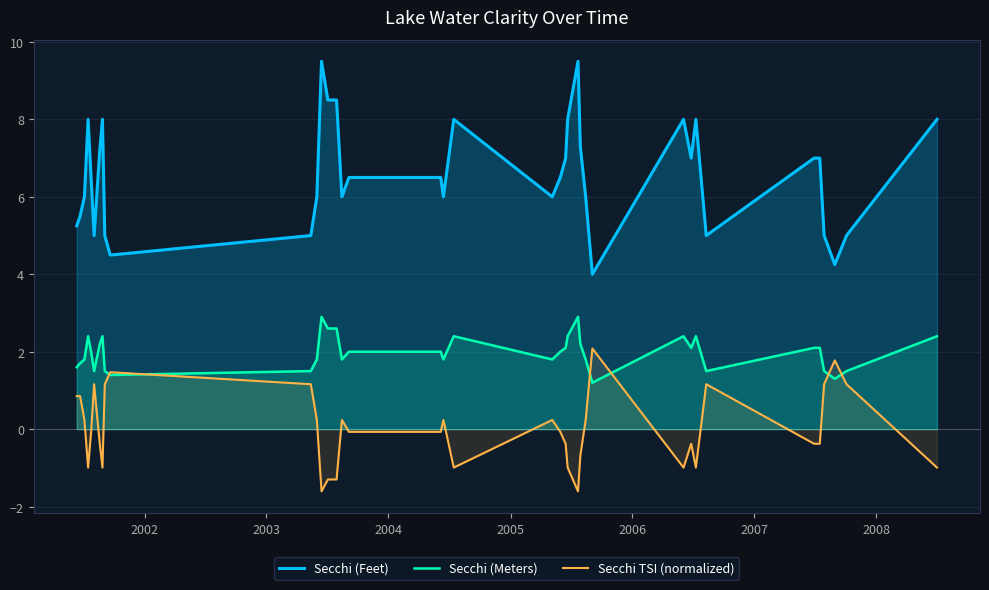

What are all the series names shown in the legend?

Secchi (Feet), Secchi (Meters), Secchi TSI (normalized)